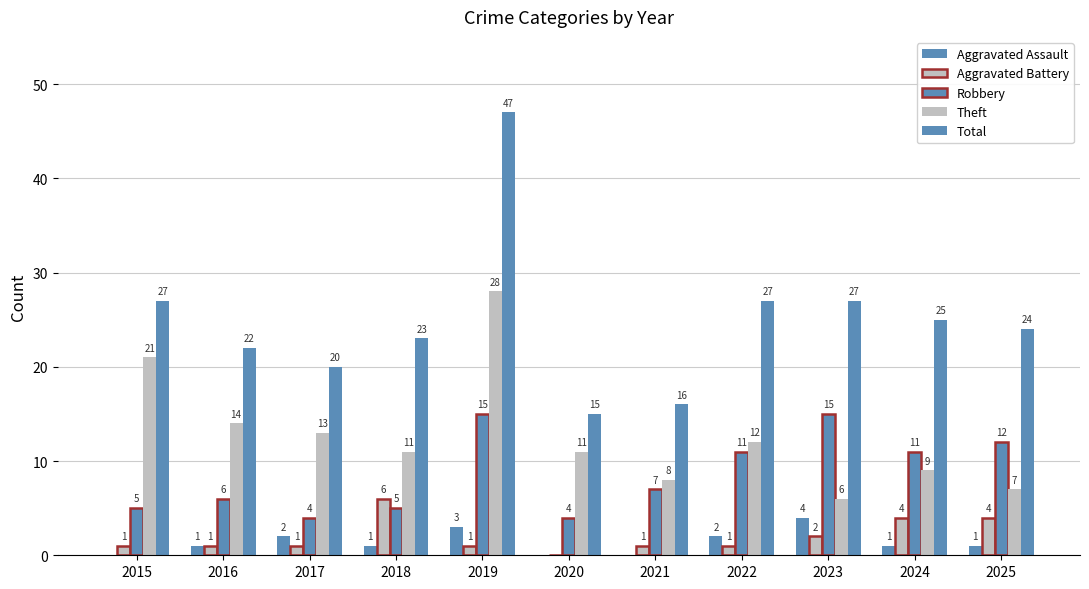

What is the value of the Total bar at the 10th from the left?

25